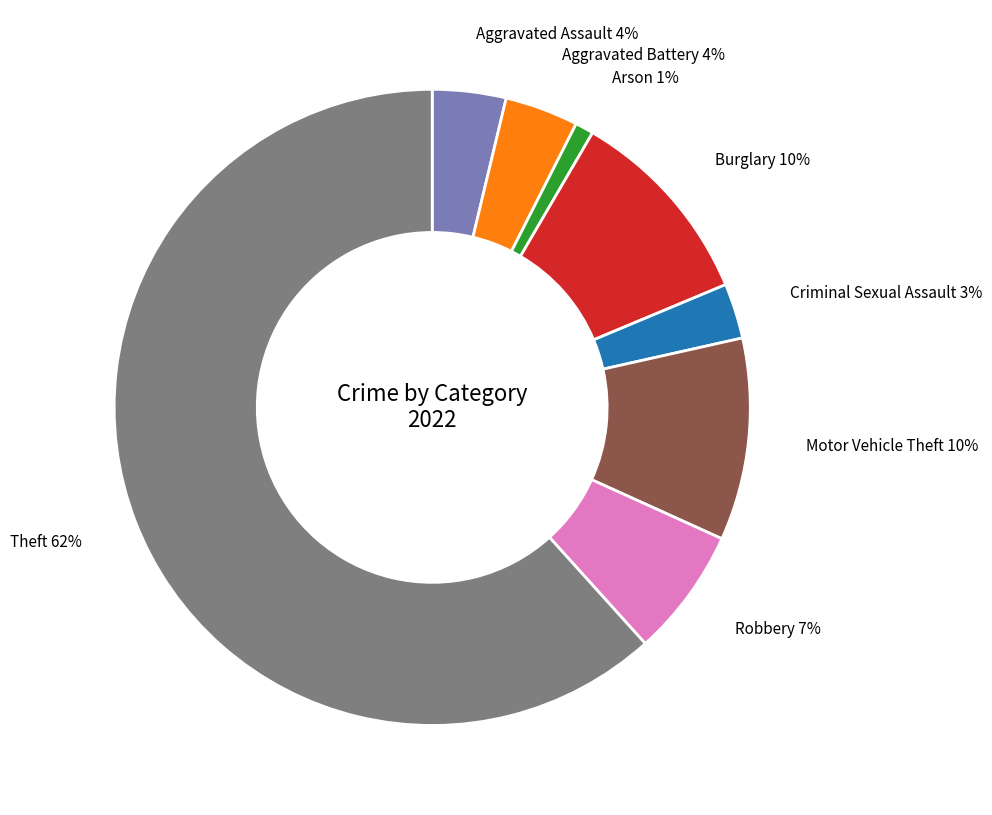

Is there any slice that represents more than half of the pie?

Yes